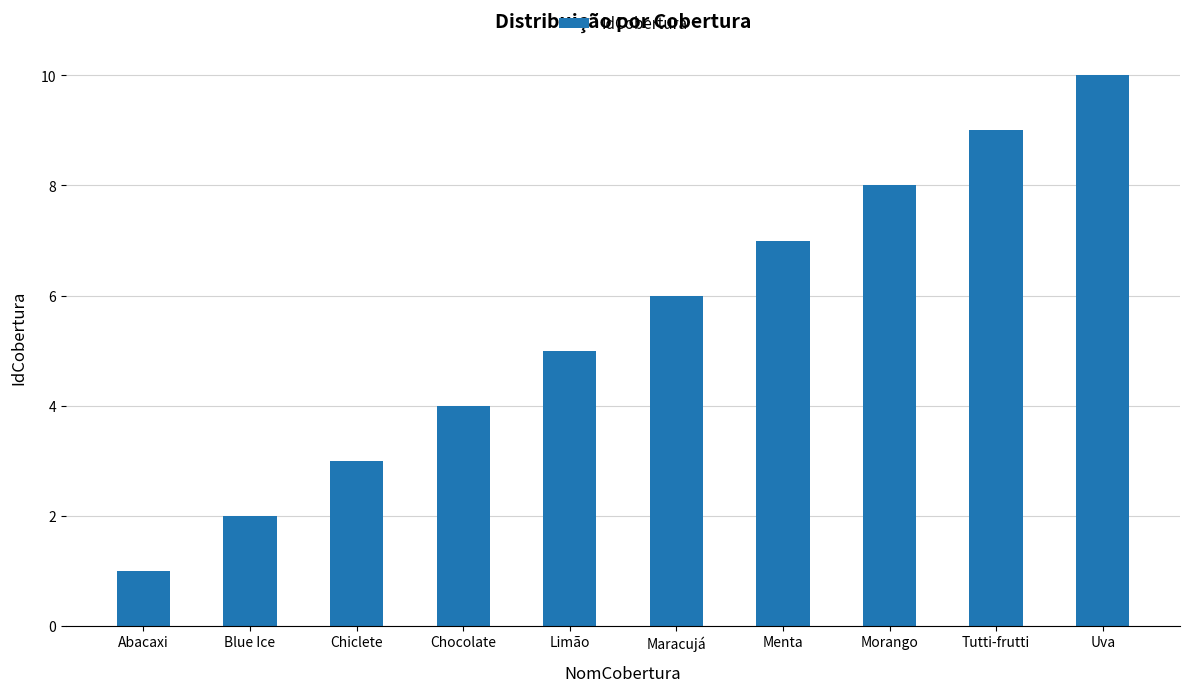

How many series are shown in this chart?

1